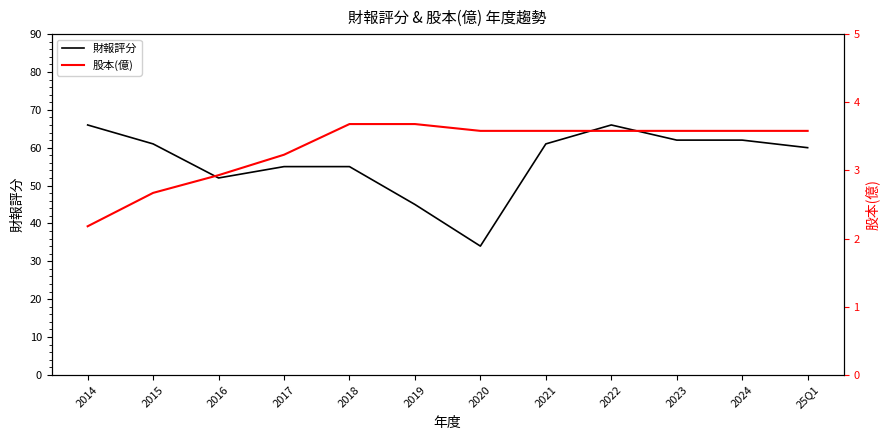

What is the label of the 2nd point from the right?

2024